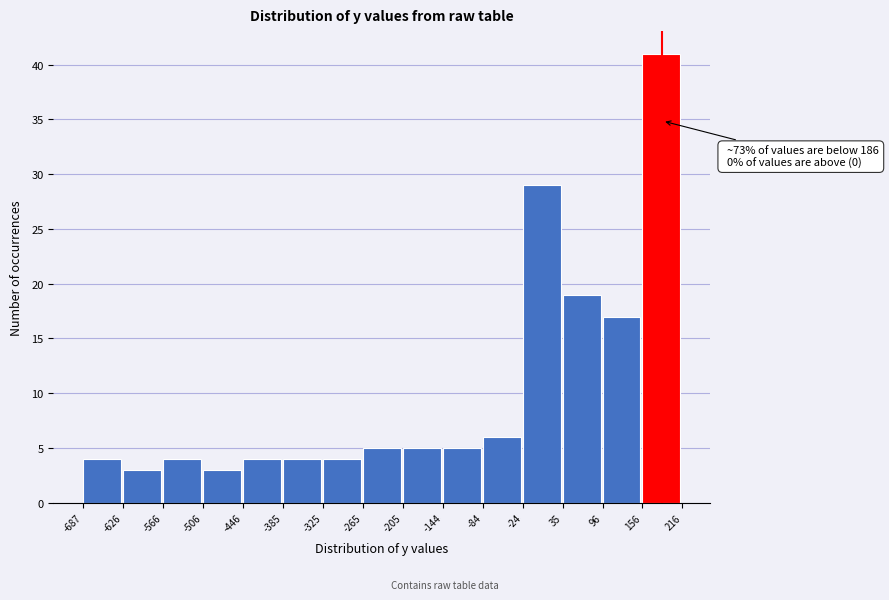

Over which range of the x-axis is the bar tallest?

156 to 216